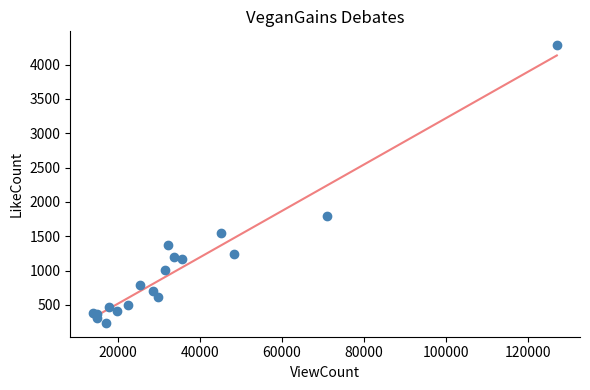

What Y value in the scatter plot is closest to 2261?

1790